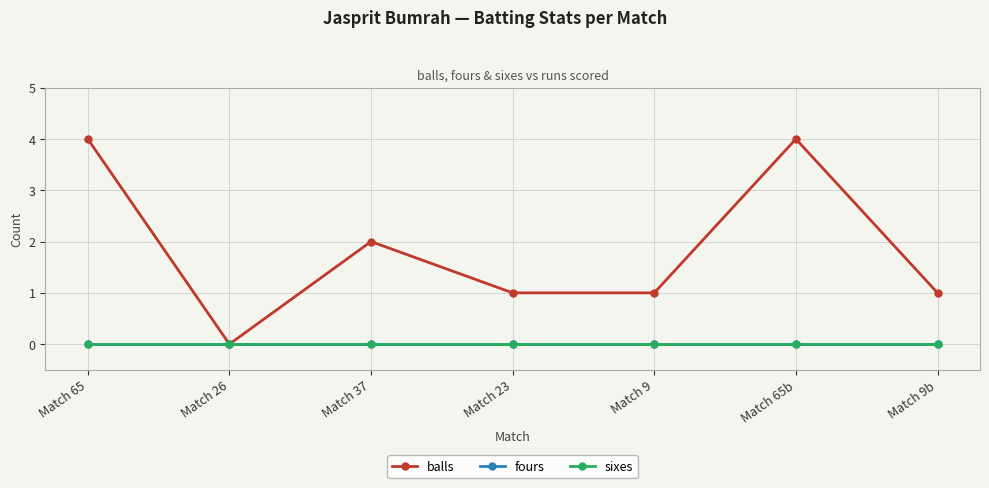

True or false: balls has a value of 4 at Match 65b.

True